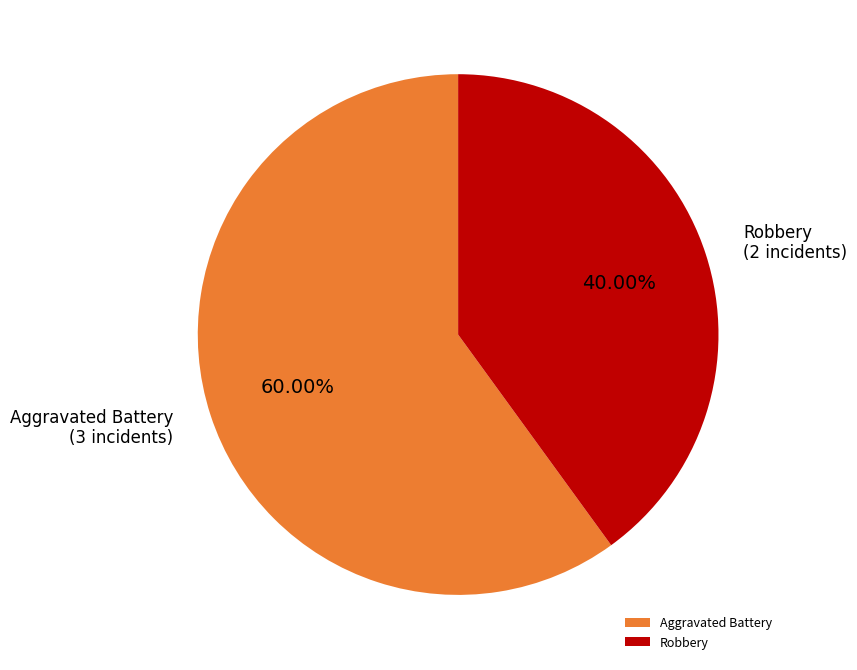

Is the sum of Aggravated Battery and Robbery greater than half?

Yes